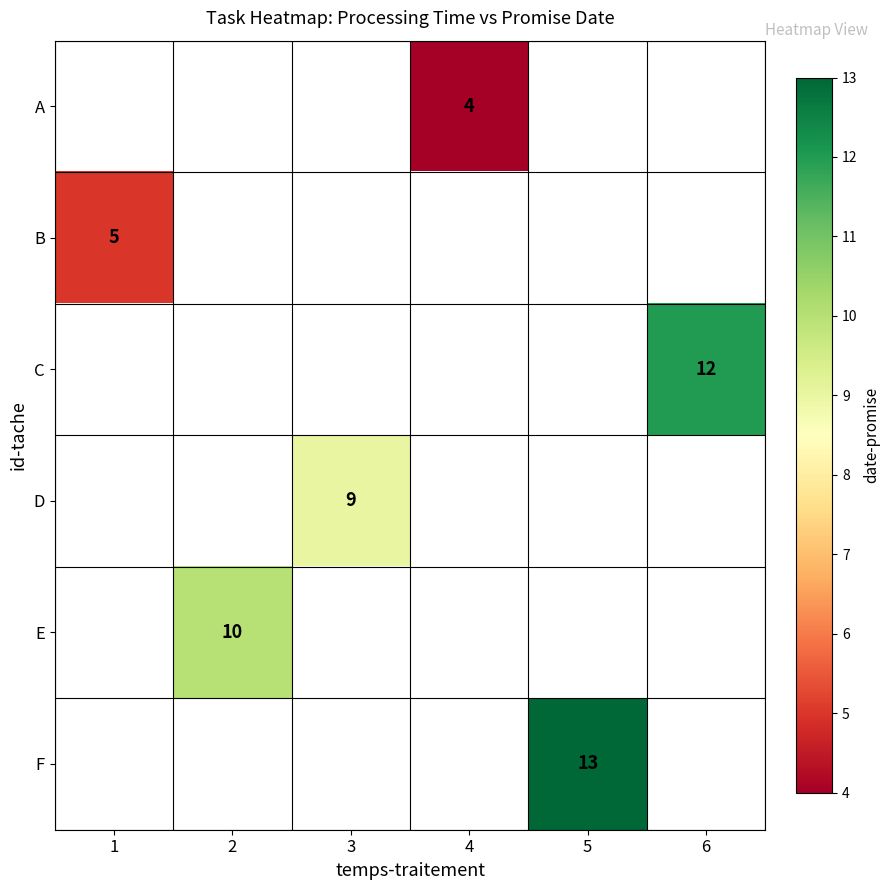

True or false: E has a value of 14 at 2.

False